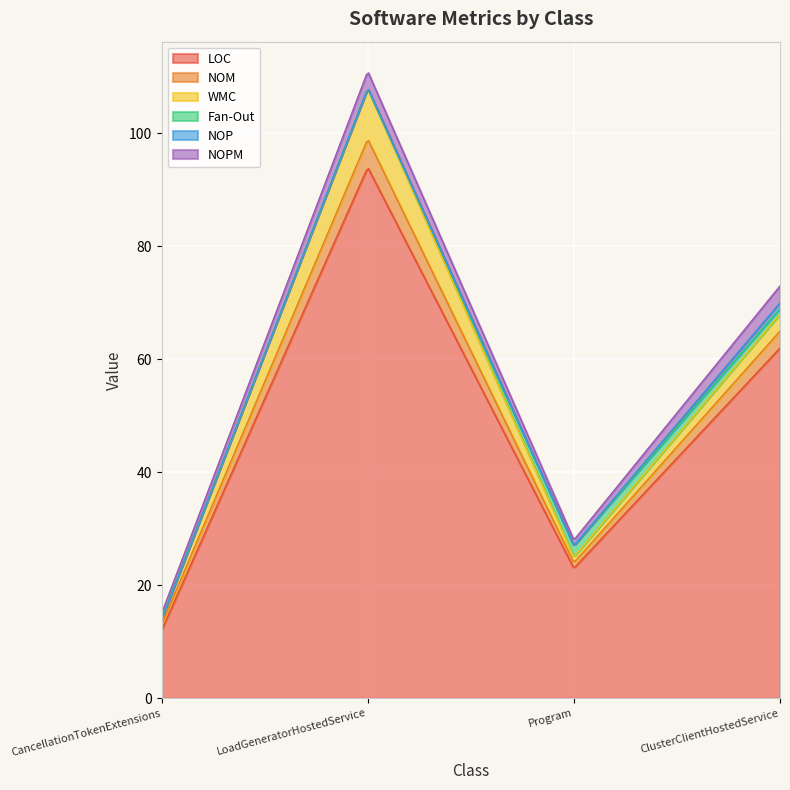

How many values in the Fan-Out series exceed 1?

1